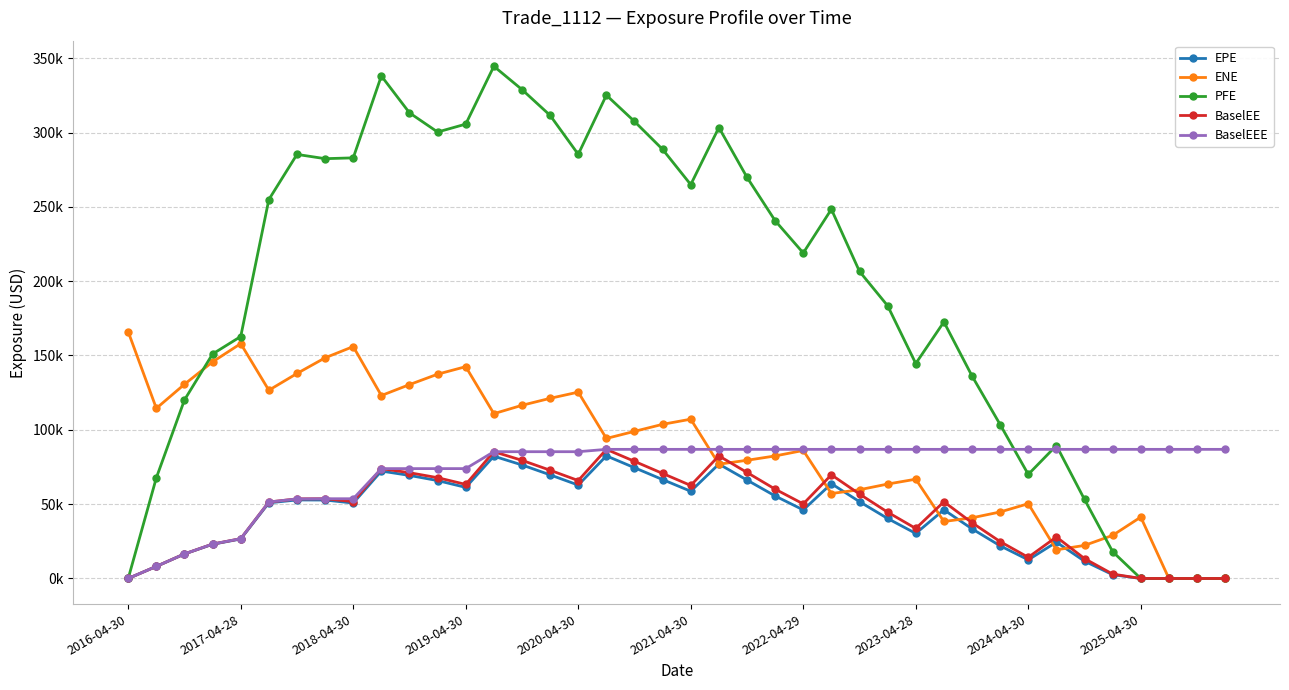

What are all the series names shown in the legend?

EPE, ENE, PFE, BaselEE, BaselEEE